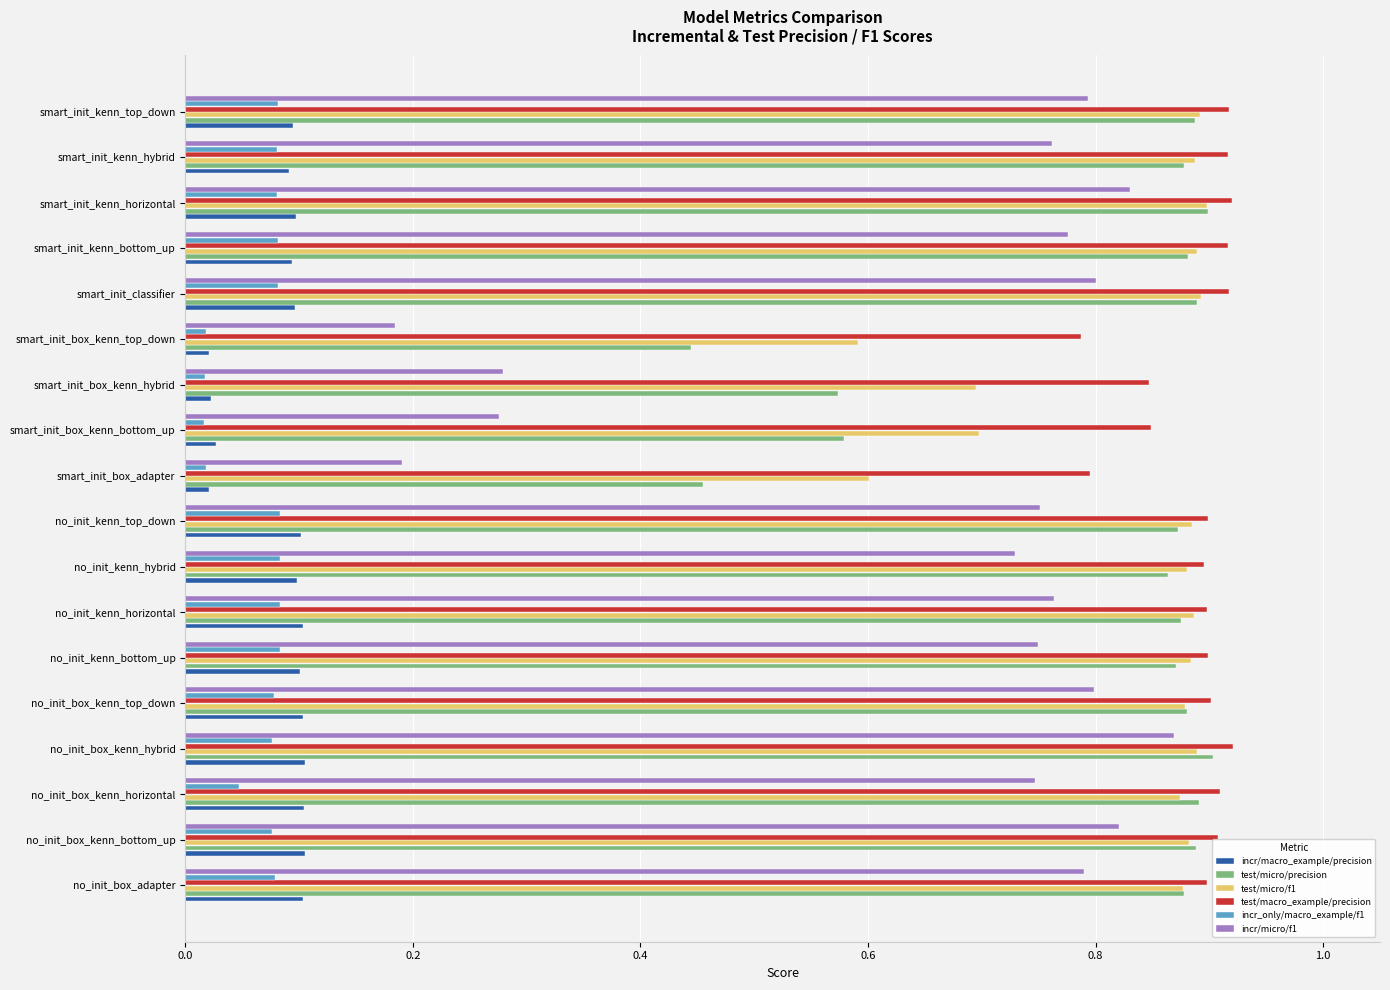

Which series has the widest spread of values?

incr/micro/f1